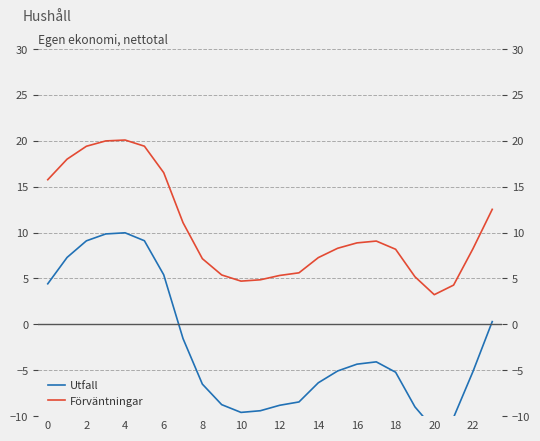

How many negative values does the Utfall series have?

16